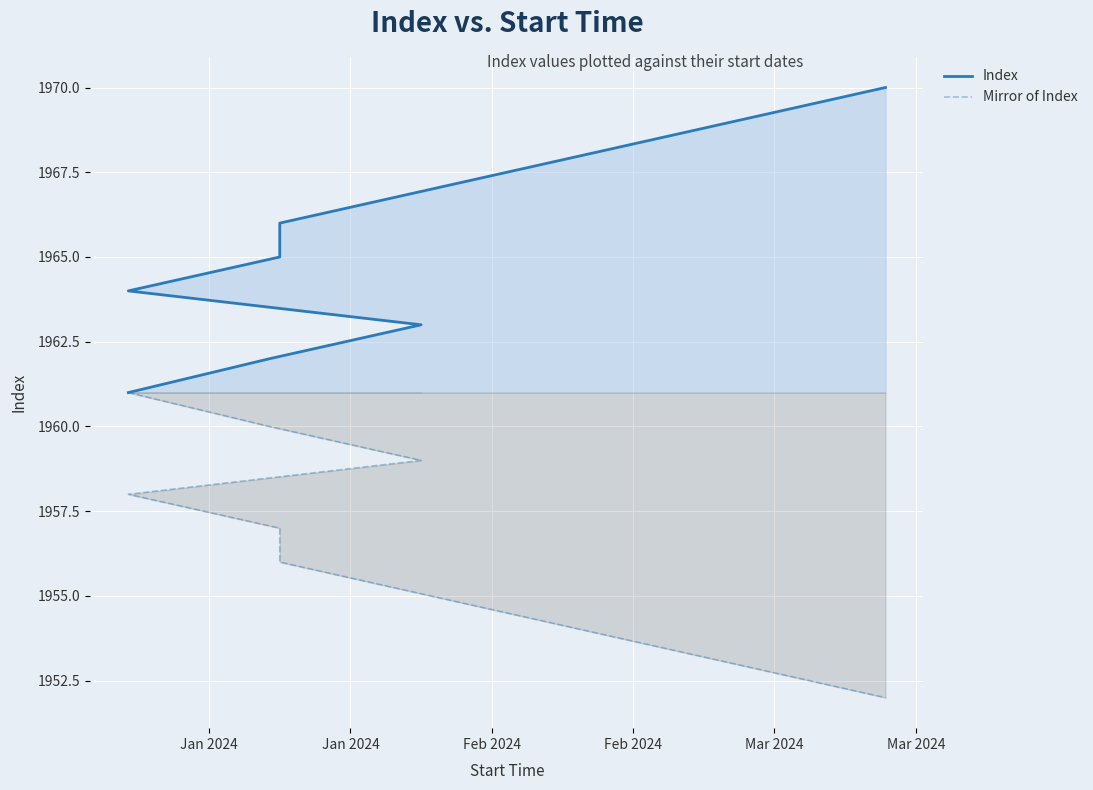

Reading left to right, extract all data points from this chart.

Index: 1961	1962	1963	1964	1965	1966	1967	1968	1969	1970
Mirror of Index: 1961	1960	1959	1958	1957	1956	1955	1954	1953	1952